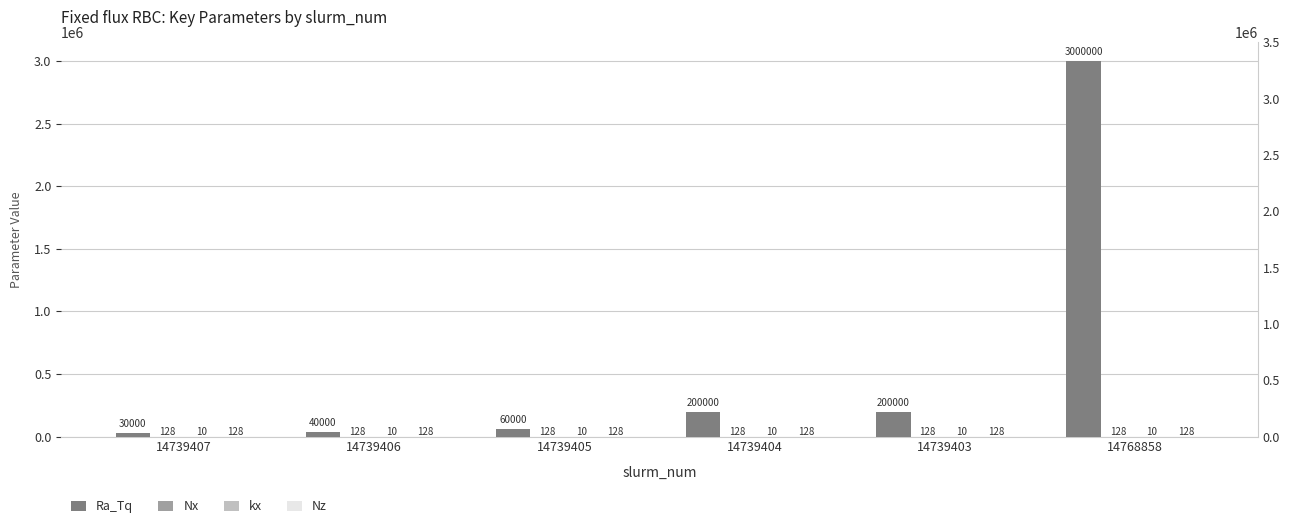

Are the bars horizontal?

No